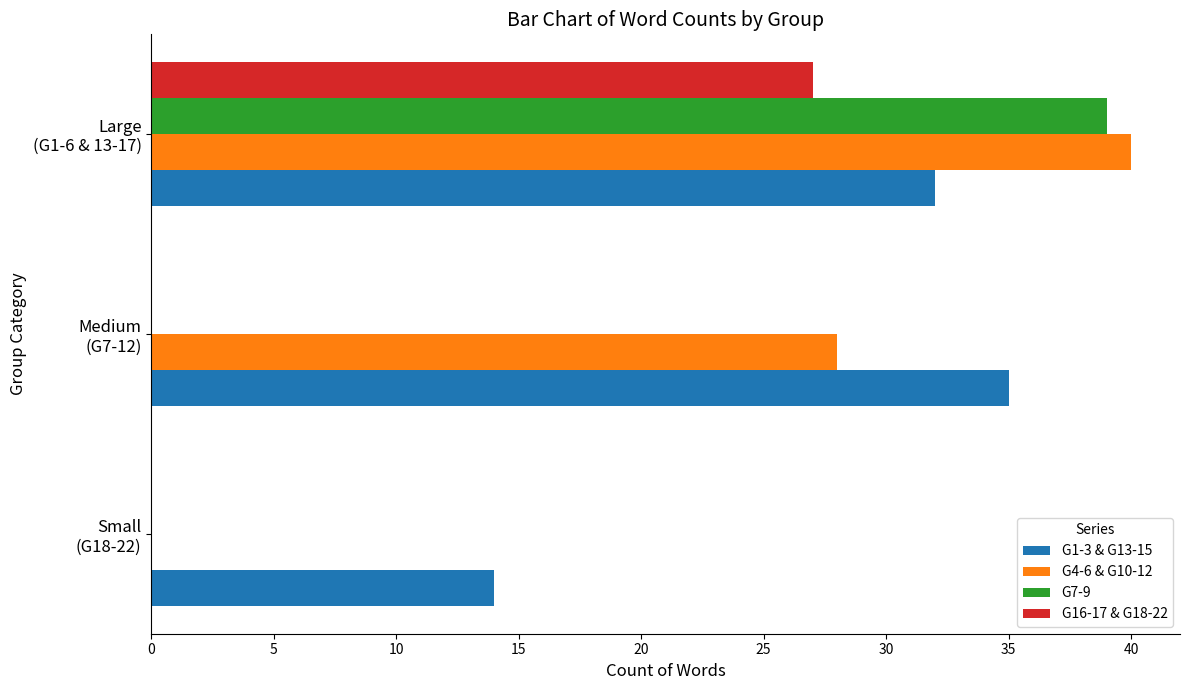

What is the sum of all G7-9 values?

39